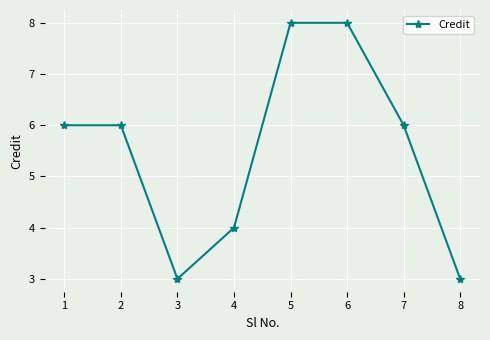

The chart shows a value of 5 at 3. True or false?

False